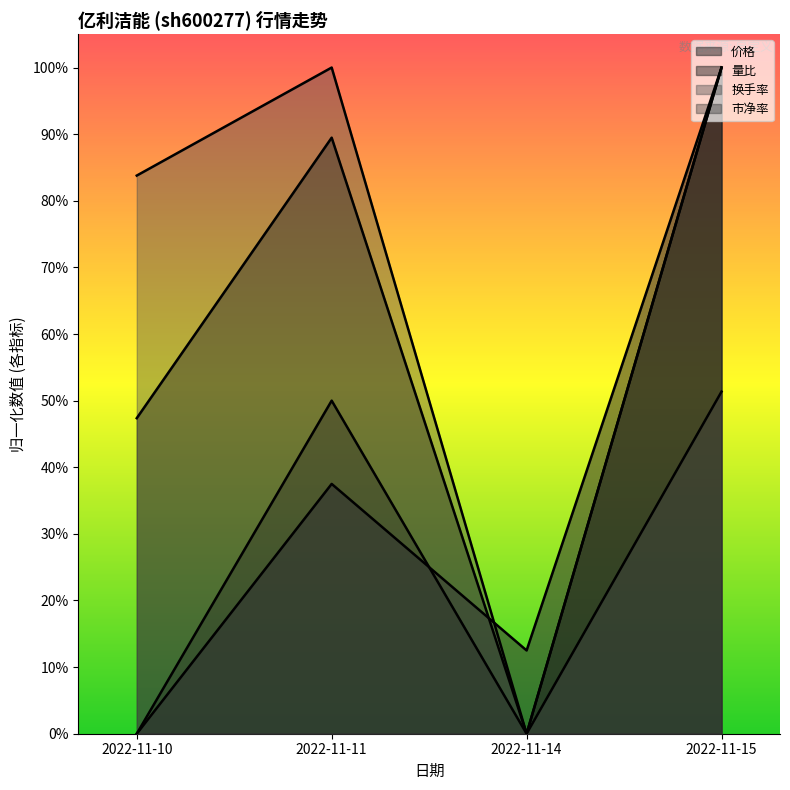

At which label does 量比 reach its minimum?

2022-11-14